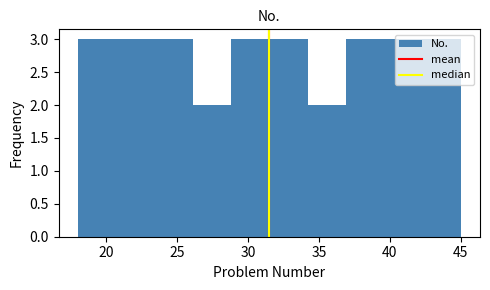

Reading left to right, list every bar in this chart as the range it spans on the x-axis followed by its height. Neither the bar edges nor the heights are printed on the chart, so give them approximately, as read against the axes.

18.0 to 20.7: 3
20.7 to 23.4: 3
23.4 to 26.1: 3
26.1 to 28.8: 2
28.8 to 31.5: 3
31.5 to 34.2: 3
34.2 to 36.9: 2
36.9 to 39.6: 3
39.6 to 42.3: 3
42.3 to 45.0: 3